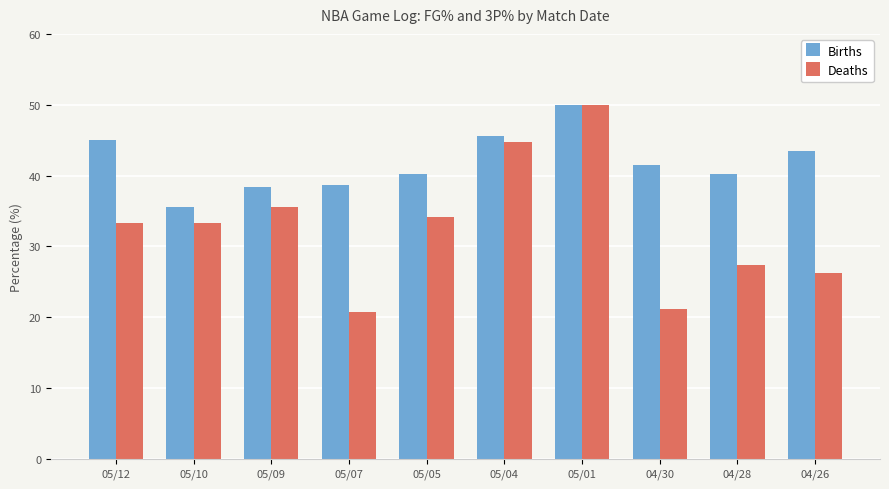

How many groups of bars are there?

10